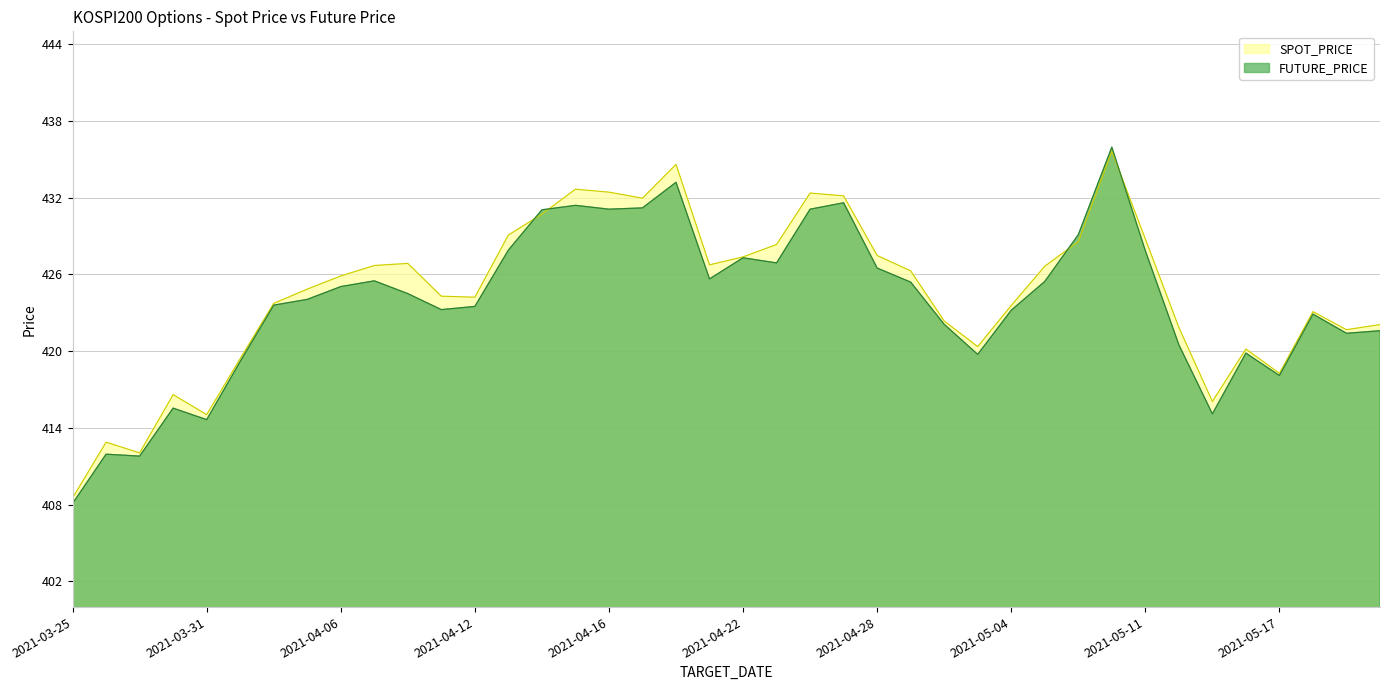

Where is the first local maximum for FUTURE_PRICE?

2021-03-26